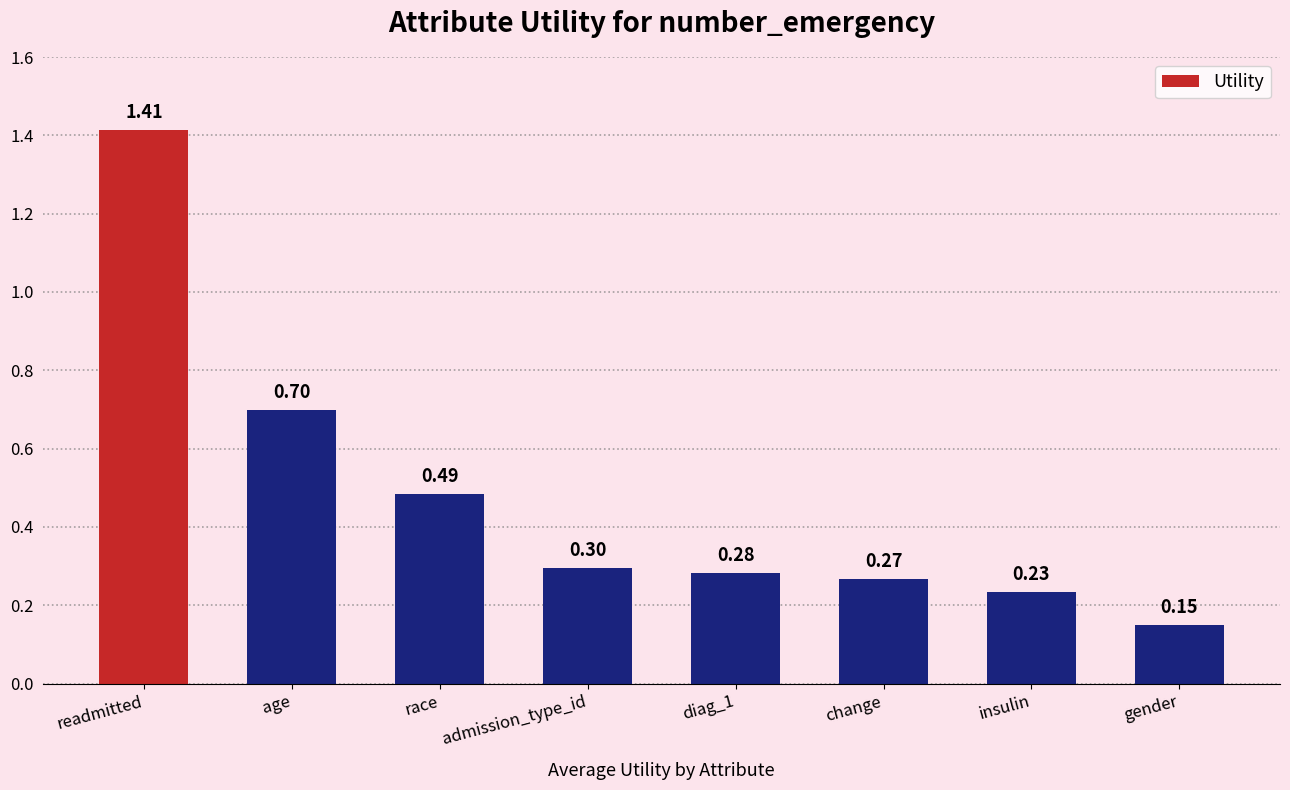

Between race and change, which is larger?

race